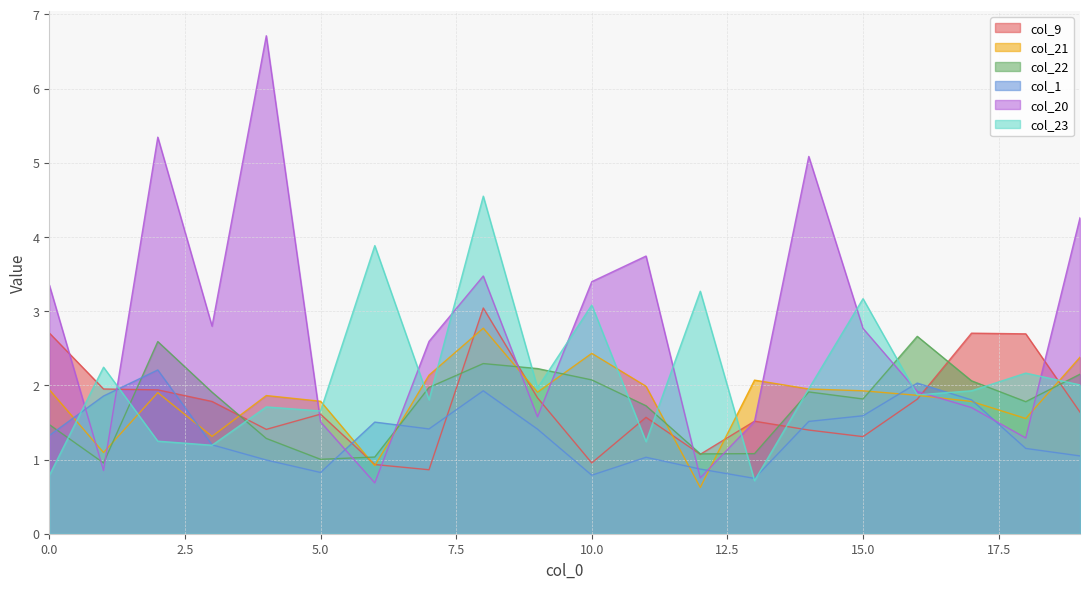

Which category has the highest value in the col_21 series?

8